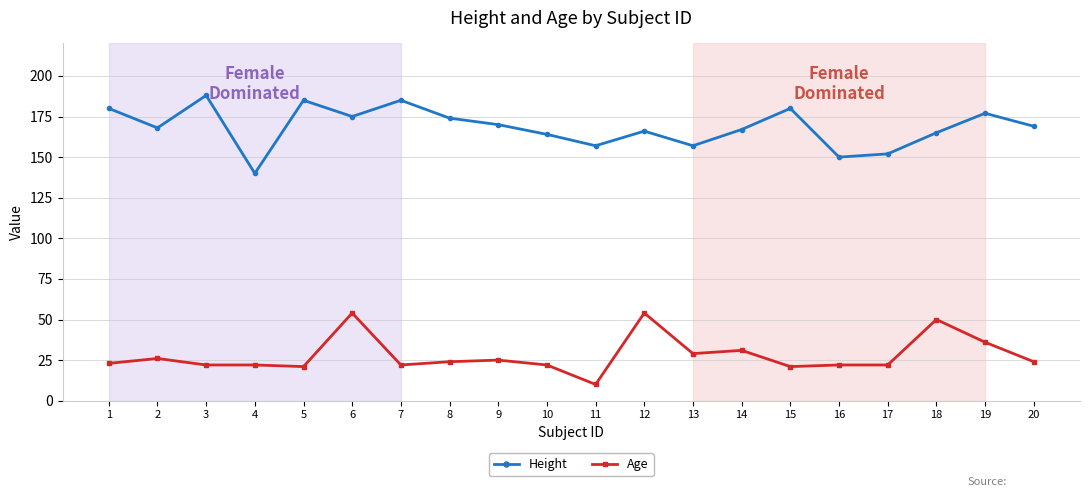

Between 5 and 9, which series saw the biggest shift?

Height